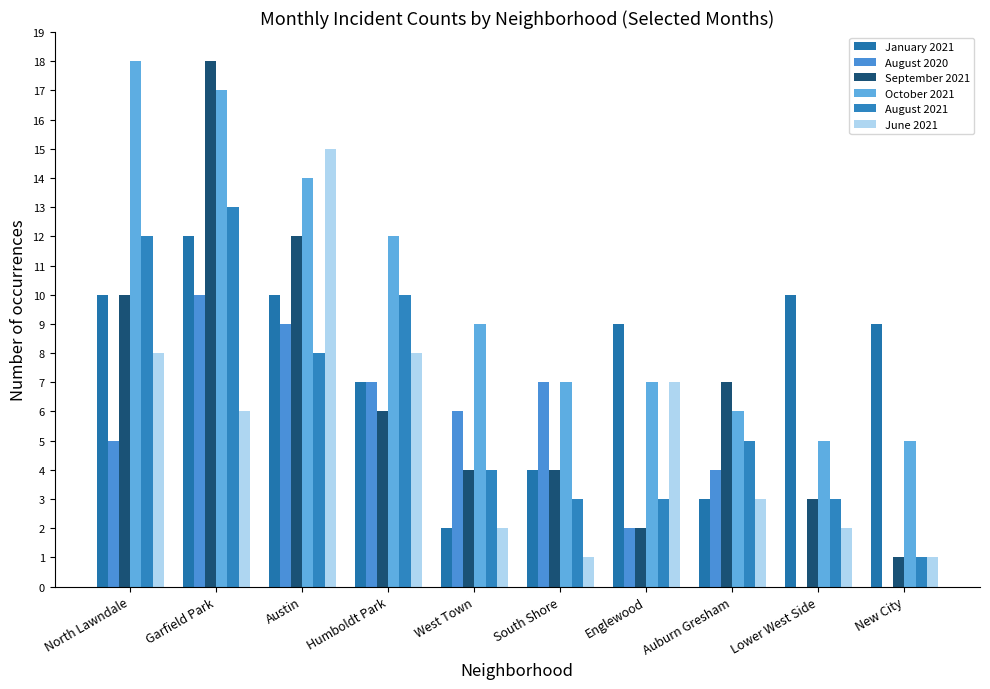

Rank the series by their maximum value, from highest to lowest.

September 2021, October 2021, June 2021, August 2021, January 2021, August 2020